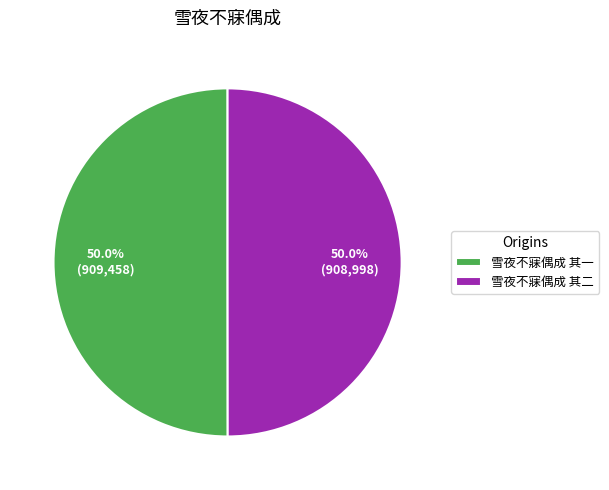

Combined, do 雪夜不寐偶成 其二 and 雪夜不寐偶成 其一 account for over 50%?

Yes